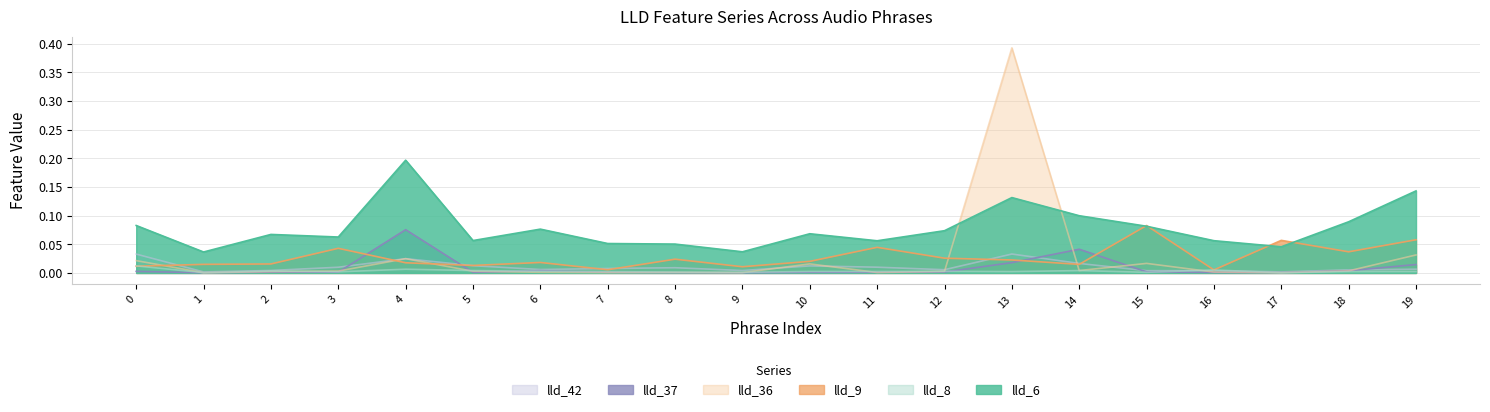

Does the chart display data point markers on the line(s)?

No